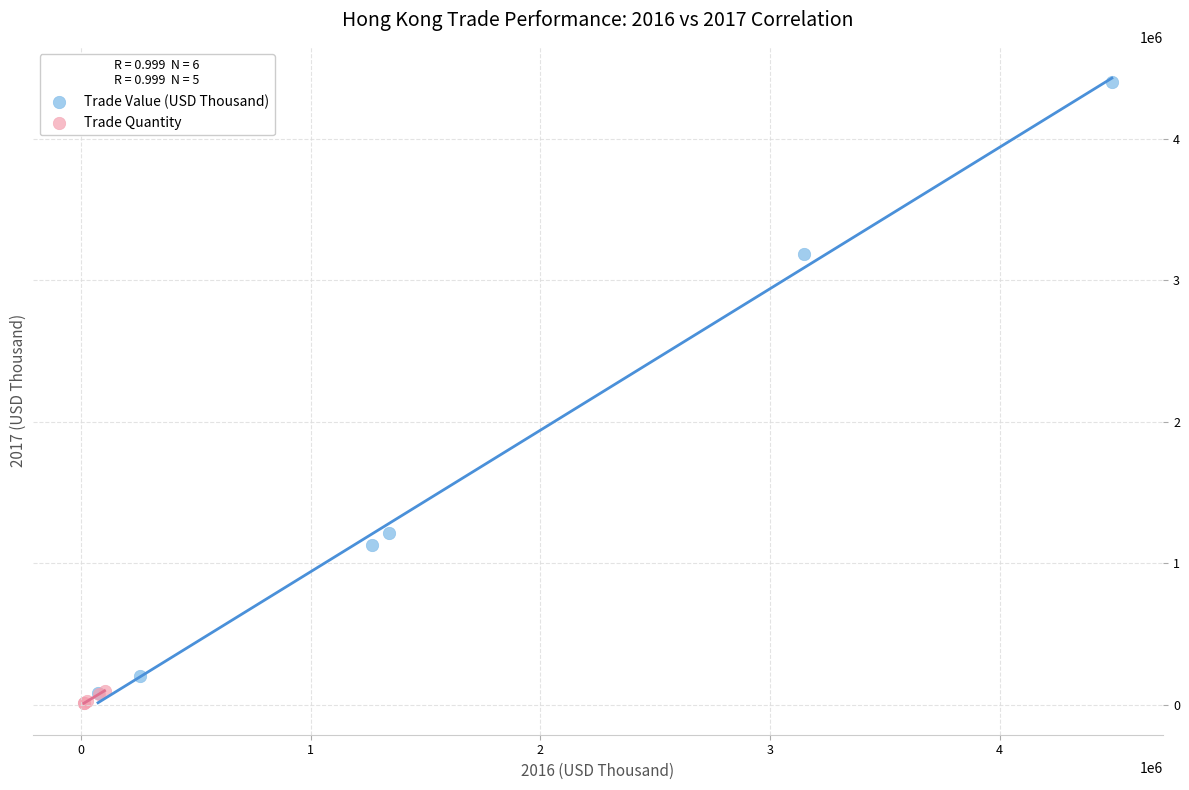

Which series reaches the minimum Y coordinate?

Trade Quantity